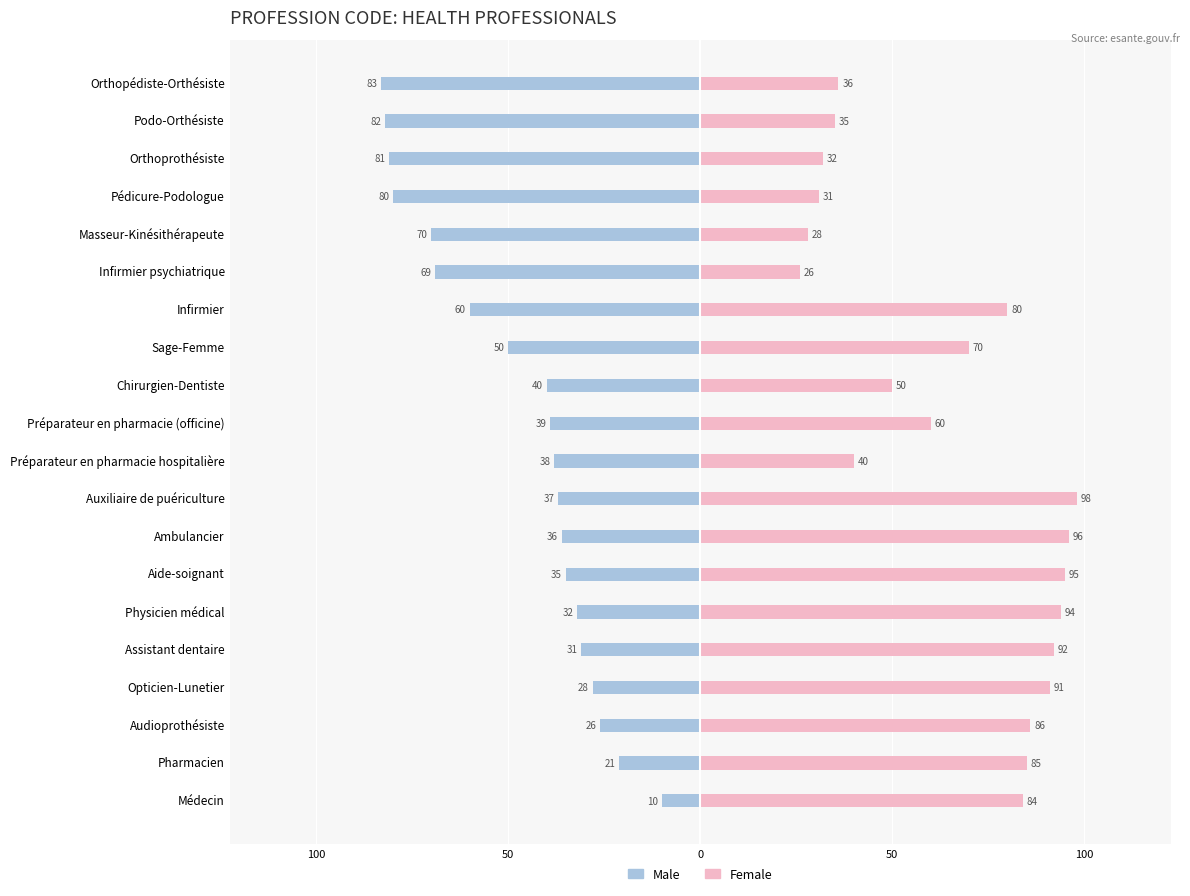

True or false: Female has a value of 41 at Sage-Femme.

False